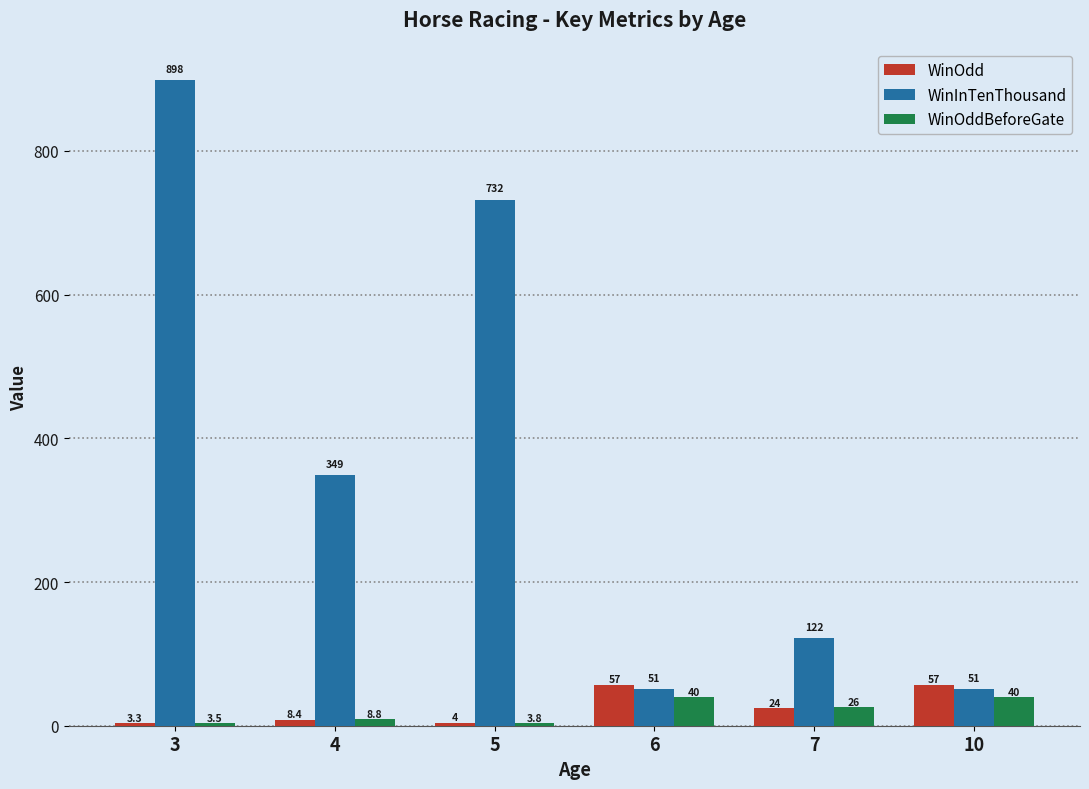

What is the value of the WinOddBeforeGate bar at the 4th from the left?

40.0